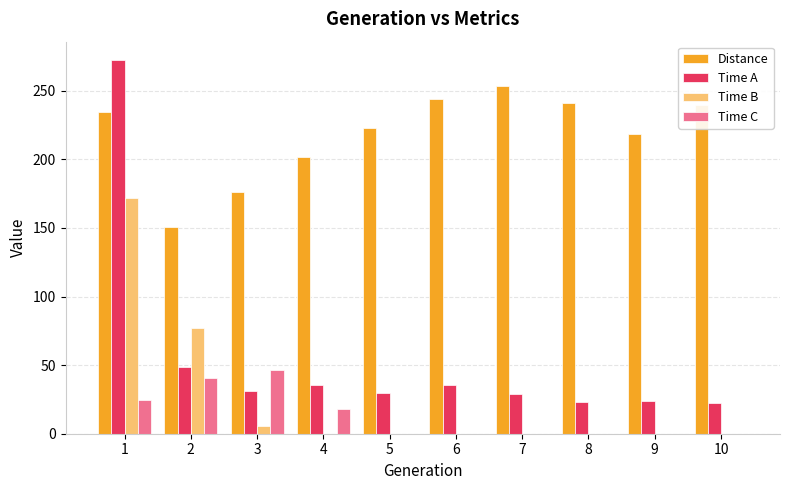

True or false: Distance has a value of 64.5 at 2.

False